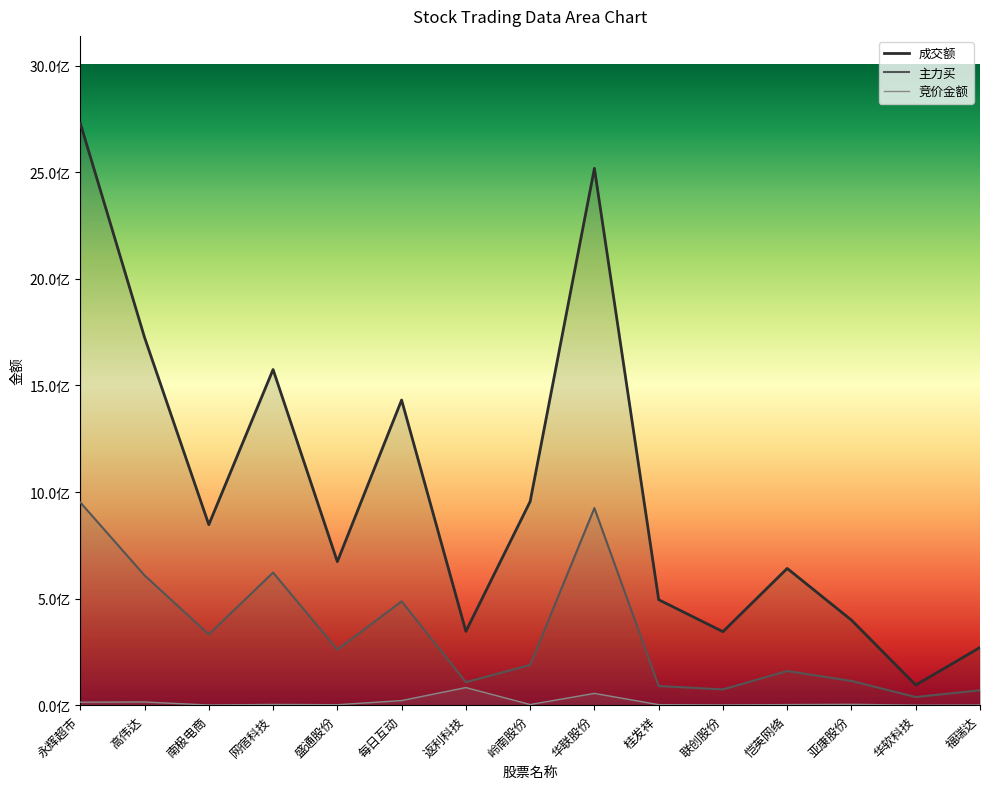

What is the greatest value displayed?

2730604239